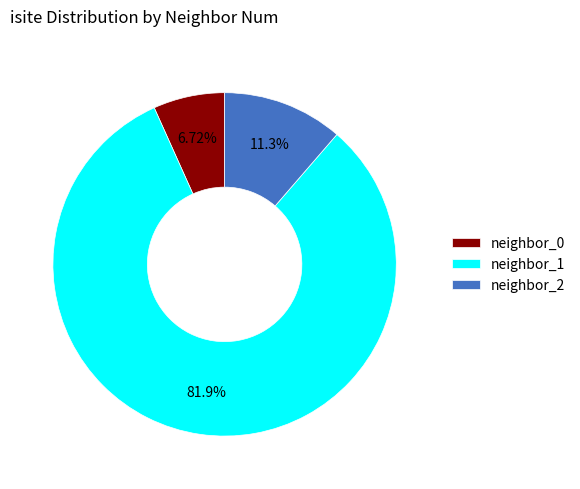

Do neighbor_1 and neighbor_2 together represent more than half of the pie?

Yes